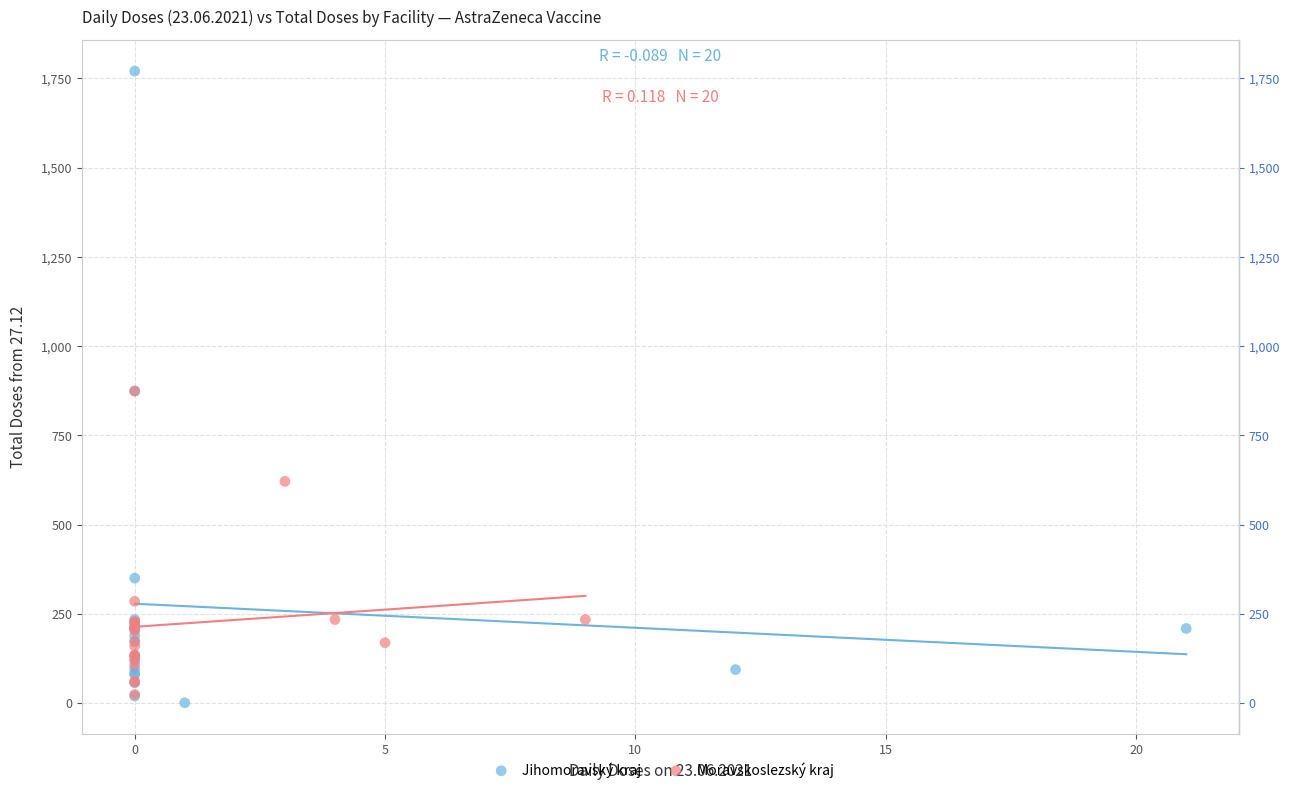

Which series has the largest Y range (max minus min)?

Jihomoravský kraj